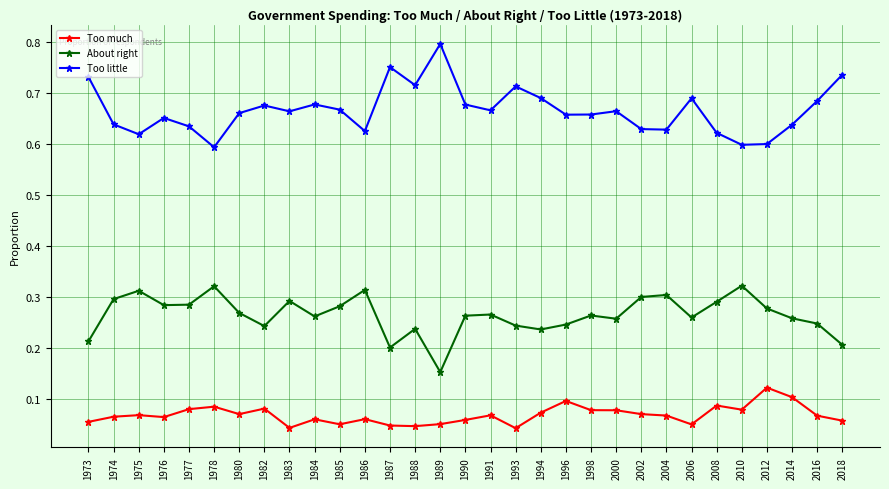

List the series in order of their peak value, lowest first.

Too much, About right, Too little